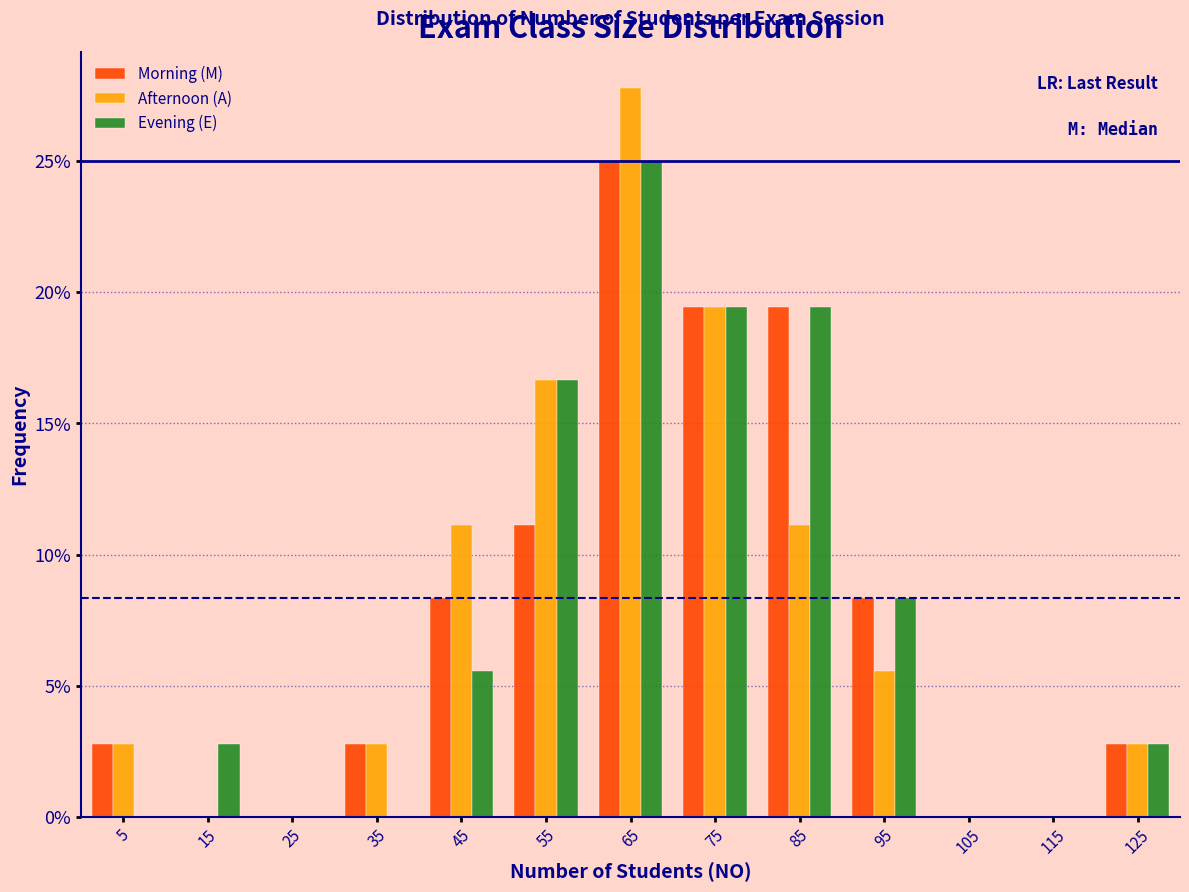

In the Evening (E) series, which range on the x-axis has the tallest bar?

60 to 70